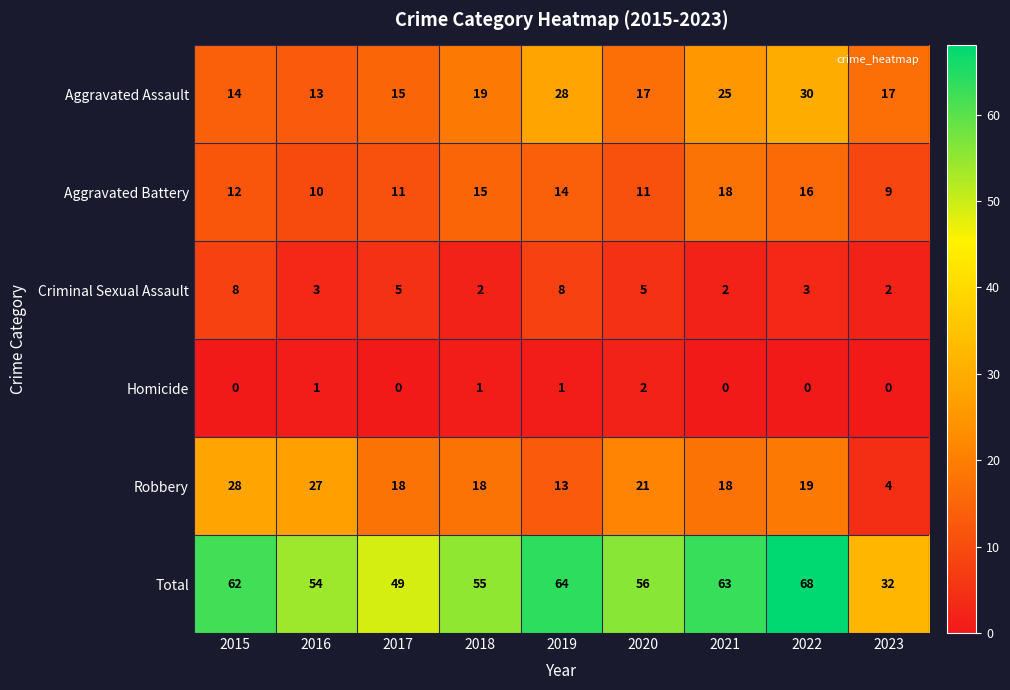

What is the average value of the Aggravated Battery series?

13